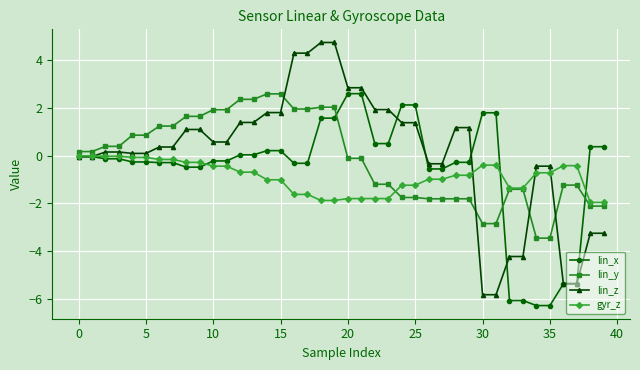

Which series has the largest range (max minus min)?

lin_z